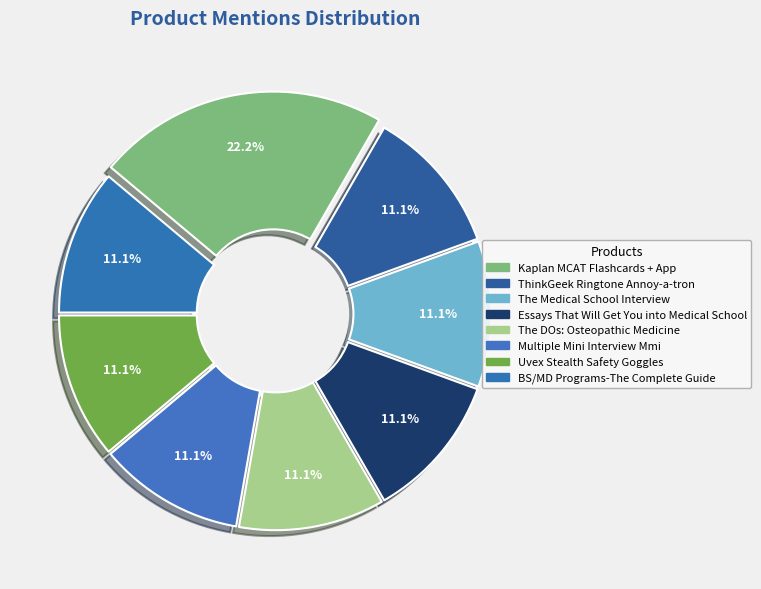

To the nearest percent, what portion does Essays That Will Get You into Medical School represent?

11%